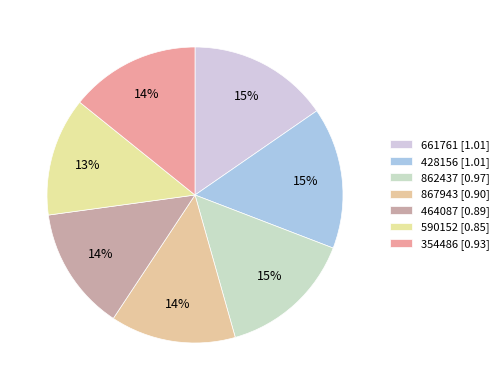

How many segments does this pie chart have?

7